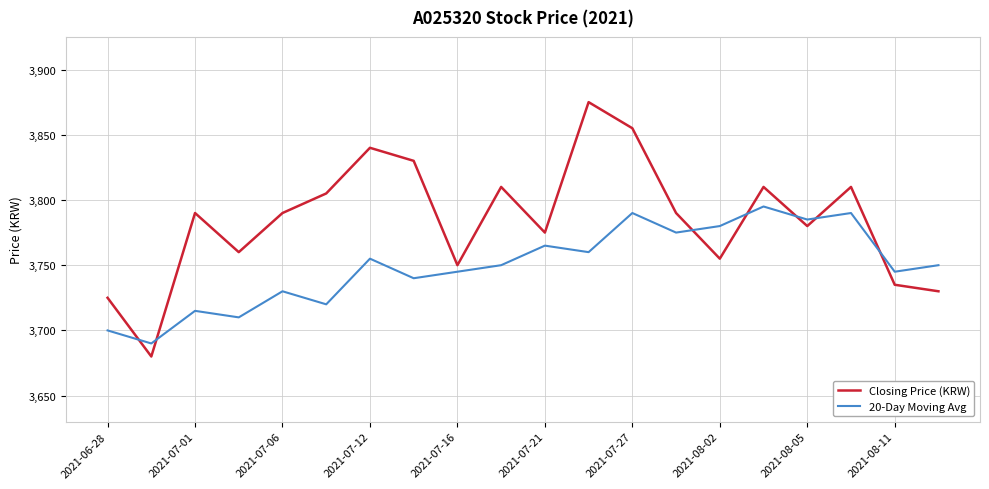

What is the difference between the maximum and minimum values in the 20-Day Moving Avg series?

105